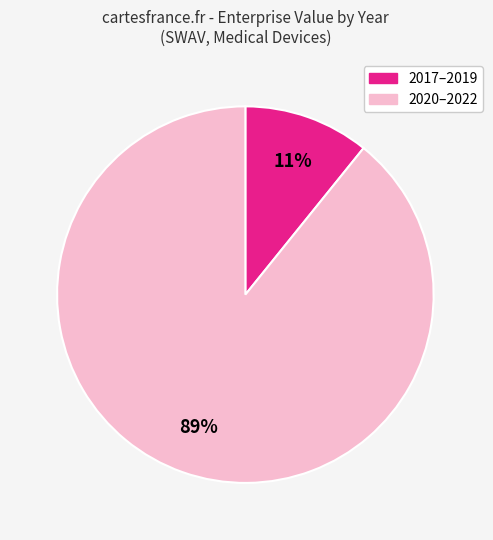

To the nearest percent, what is the average slice percentage?

50%